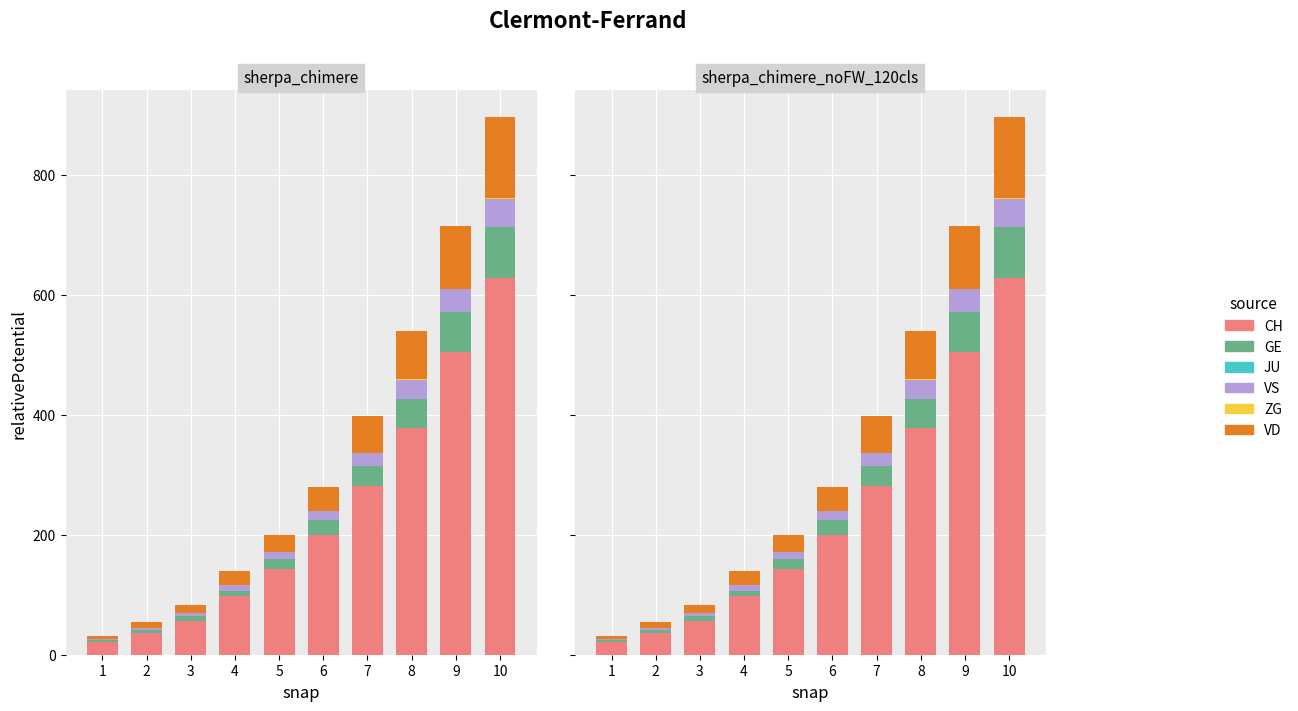

Reading left to right, what are all the values shown in this chart?

CH: 1=21	2=37	3=57	4=98	5=143	6=200	7=282	8=378	9=504	10=628
GE: 1=4	2=5	3=7	4=9	5=16	6=24	7=33	8=49	9=68	10=85
JU: 1=0	2=0	3=0	4=0	5=0	6=0	7=0	8=0	9=0	10=0
VS: 1=2	2=3	3=6	4=10	5=13	6=15	7=21	8=31	9=37	10=47
ZG: 1=0	2=0	3=0	4=0	5=0	6=0	7=1	8=1	9=1	10=1
VD: 1=5	2=9	3=13	4=22	5=28	6=40	7=61	8=81	9=105	10=135